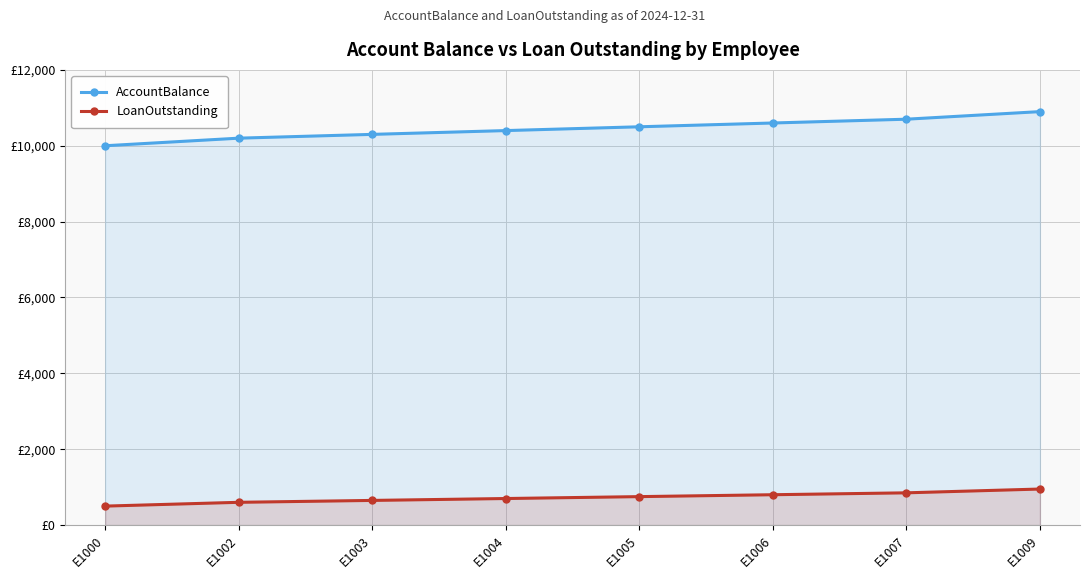

Where does the AccountBalance series first go above 10500?

E1006